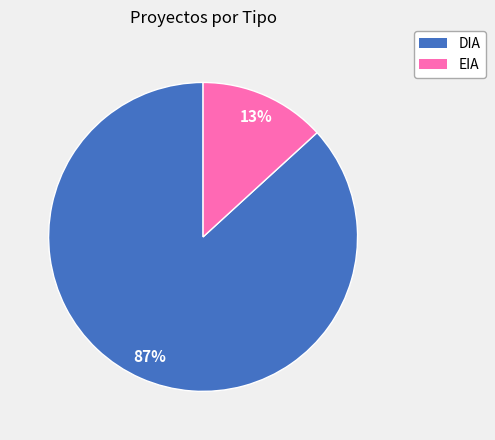

What percentage is the DIA slice, to the nearest percent?

87%